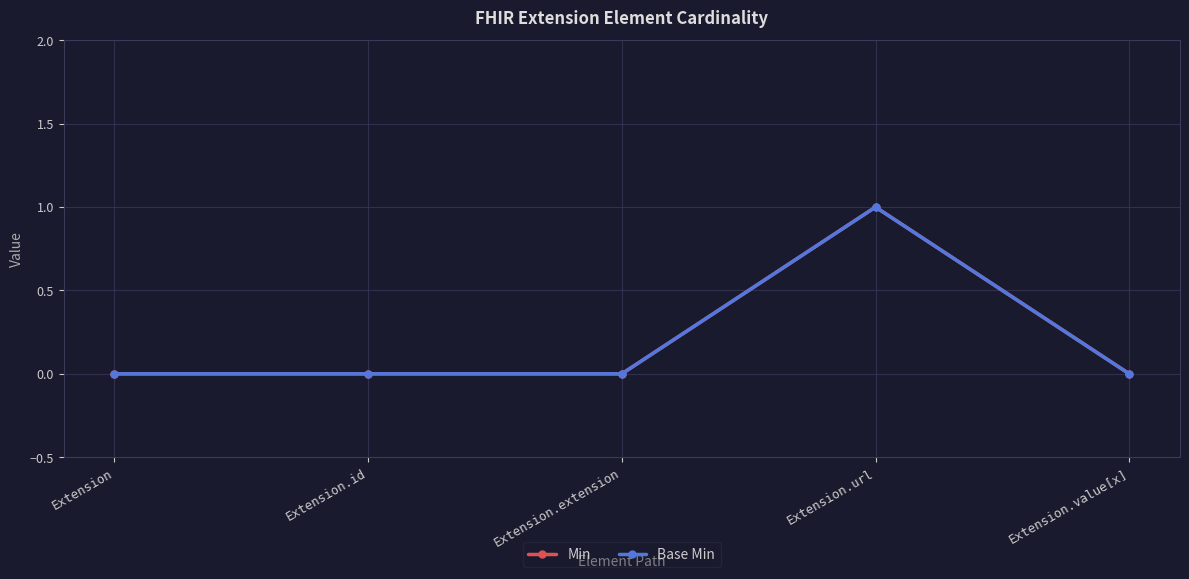

Is this an area chart (filled region under the line)?

No